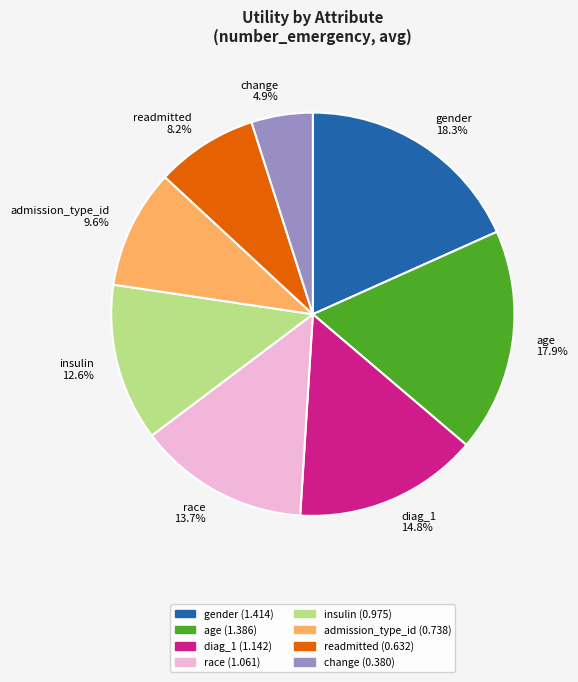

To the nearest percent, what portion does insulin represent?

13%